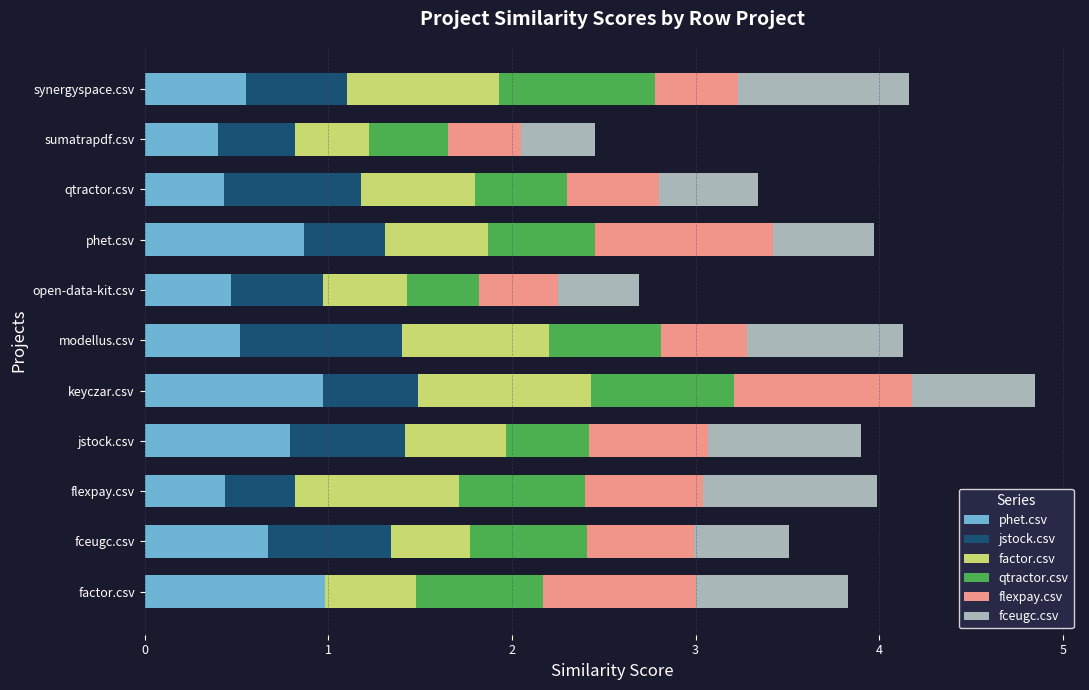

At which category is the sum across all series the highest?

keyczar.csv